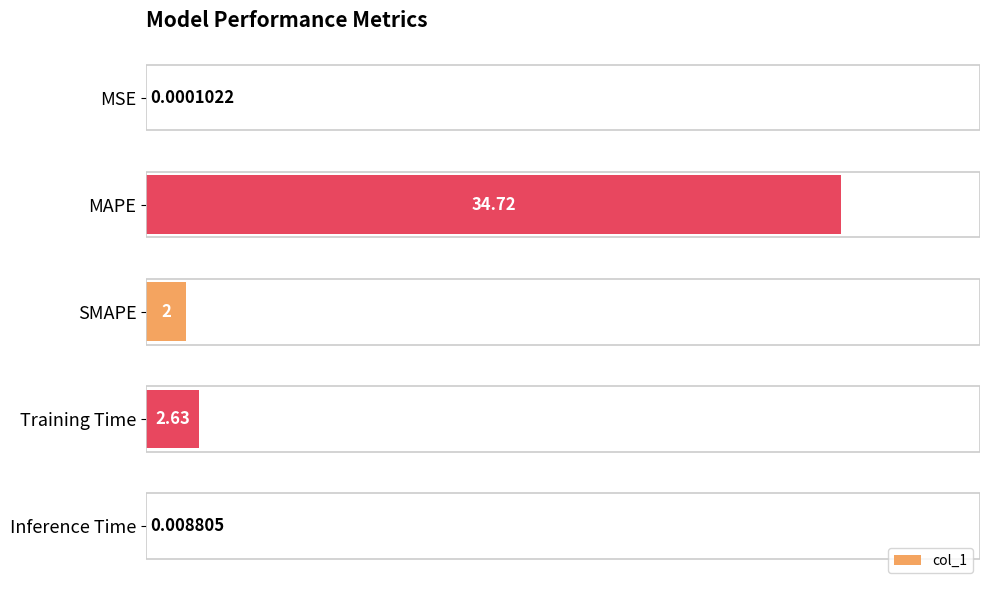

Does the chart contain stacked bars?

No